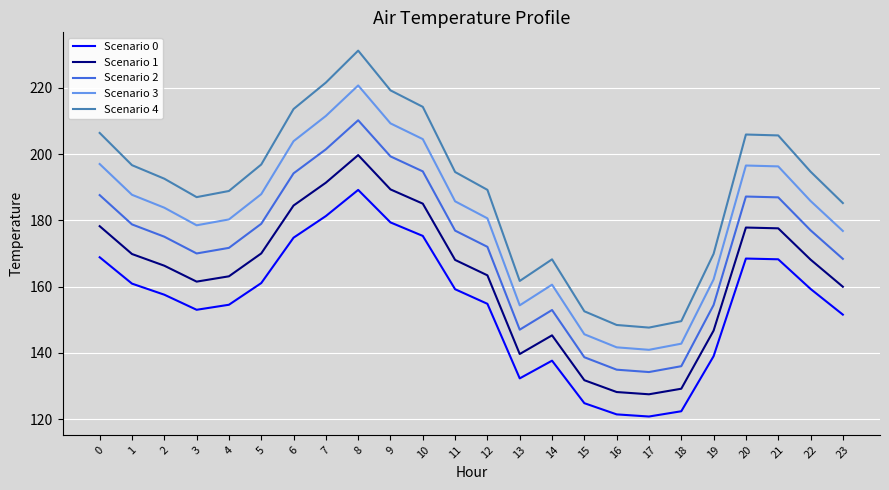

Read the Scenario 0 value at 20.

168.5